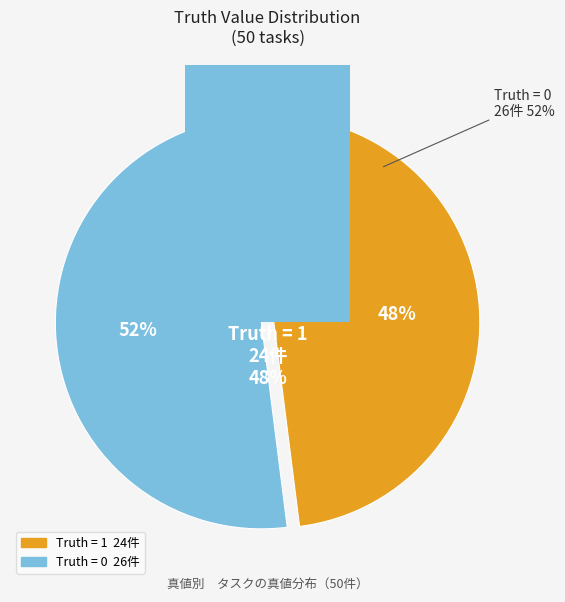

Is the sum of 1 (Truth=1) and 0 (Truth=0) greater than half?

Yes